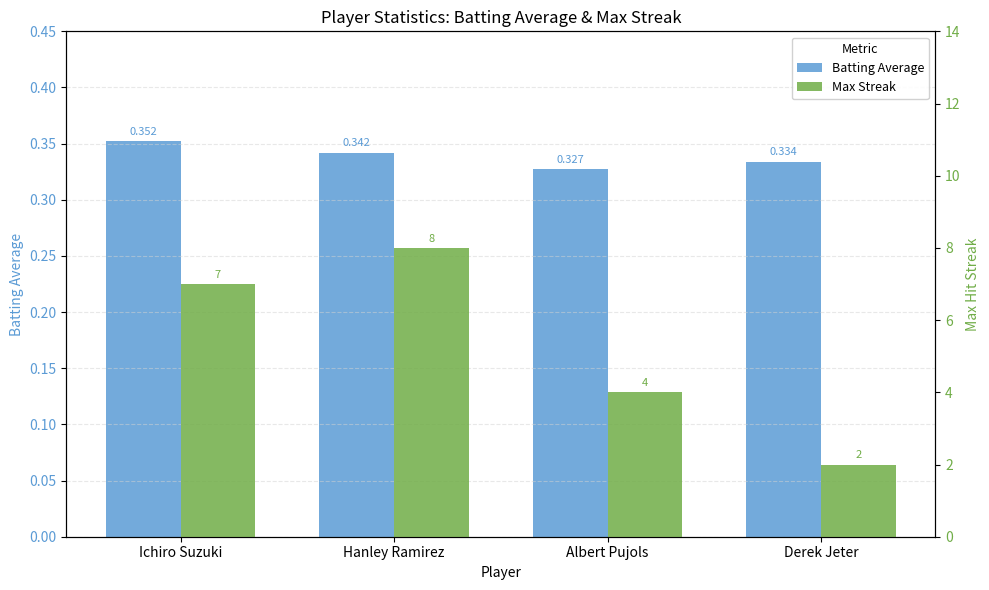

How many values in the Max Streak series exceed 7?

1